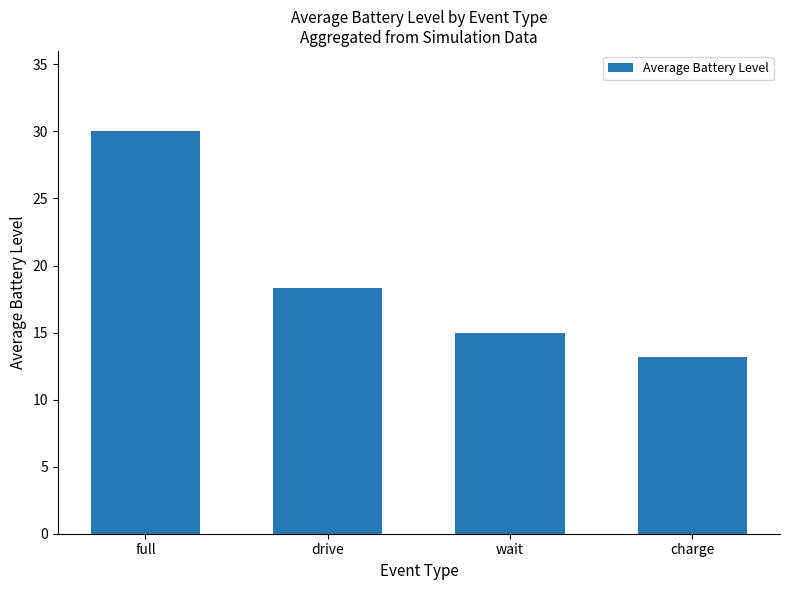

What is the ratio of the value at wait to the value at drive?

0.8